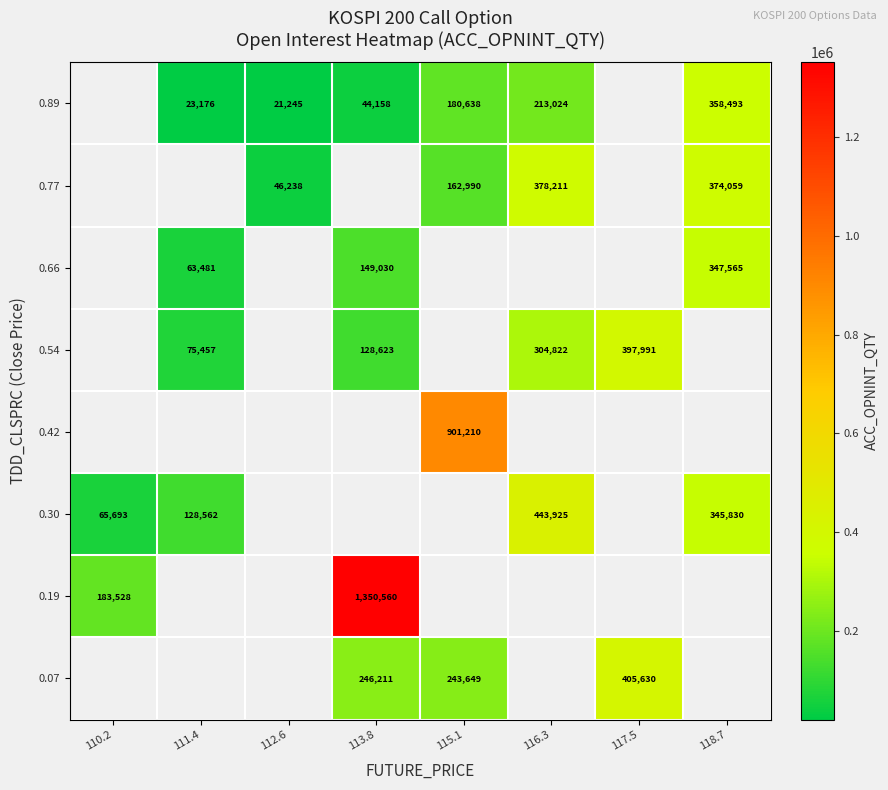

What is the spread (max minus min) of values at 117.5?

7639.0